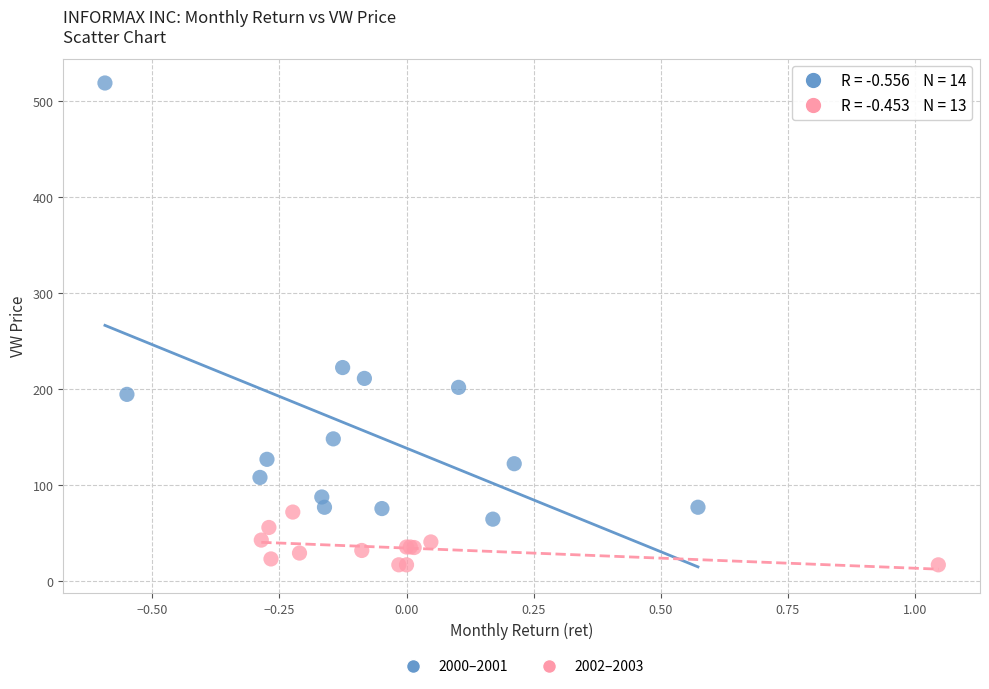

Which series has the largest Y range (max minus min)?

2000–2001